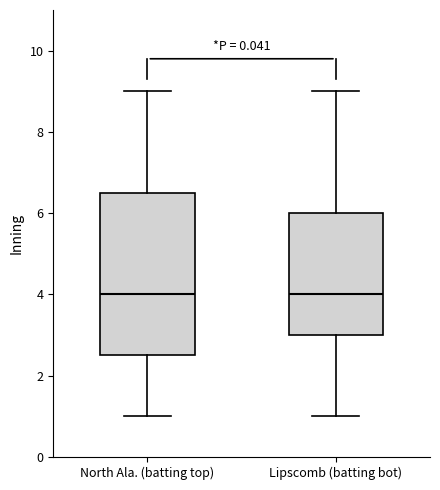

Reading left to right, transcribe this box plot: for each box, give where its median line is, the range the box spans, and where its two whiskers end, as read against the y-axis. The values are not printed on the chart, so give them approximately, as read against the axis.

North Ala. (batting top): median 4.0, box 2.6 to 6.6, whiskers 1.0 to 9.0
Lipscomb (batting bot): median 4.0, box 3.0 to 6.0, whiskers 1.0 to 9.0